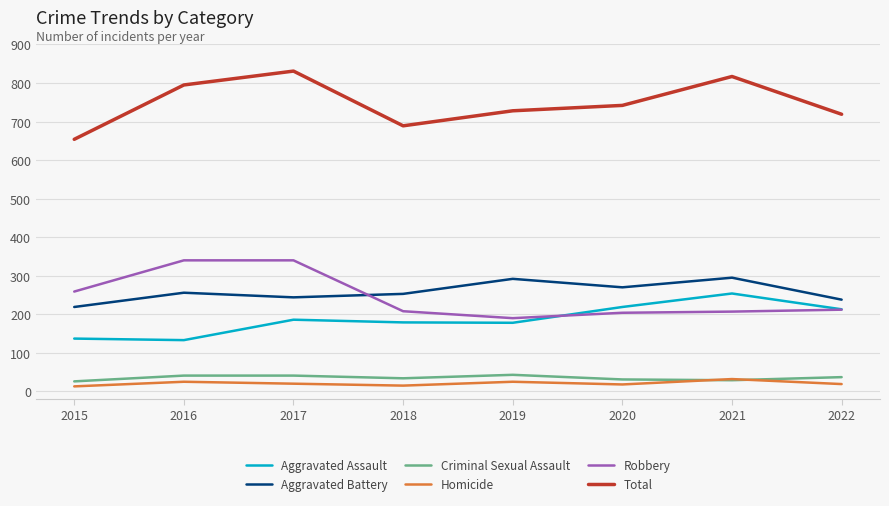

Count the number of categories in the chart.

8